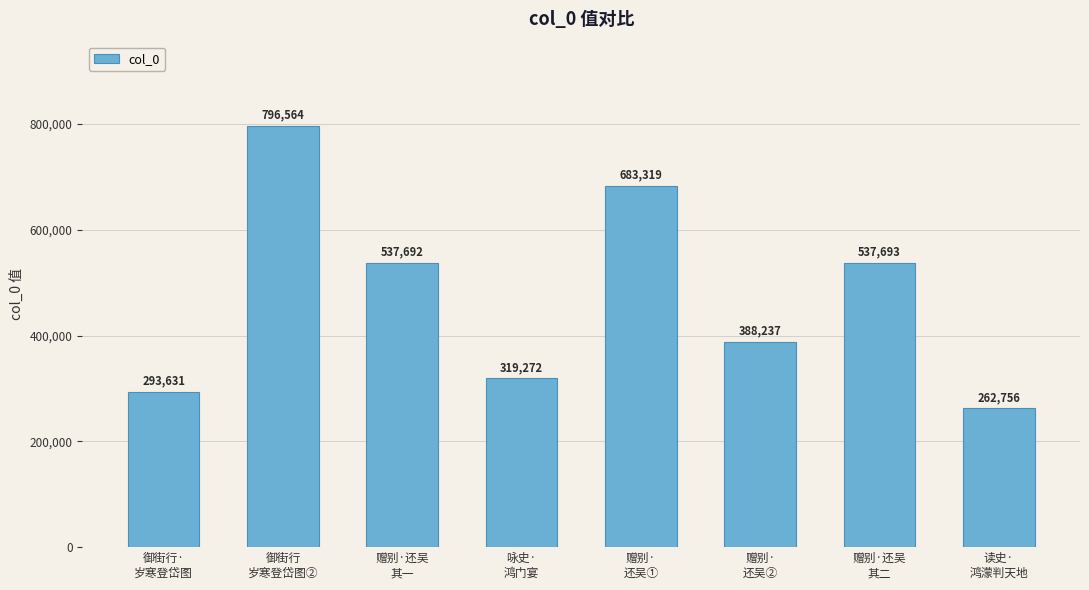

Approximately how many times larger is the value at 读史·
鸿濛判天地 compared to 赠别·
还吴②?

0.7